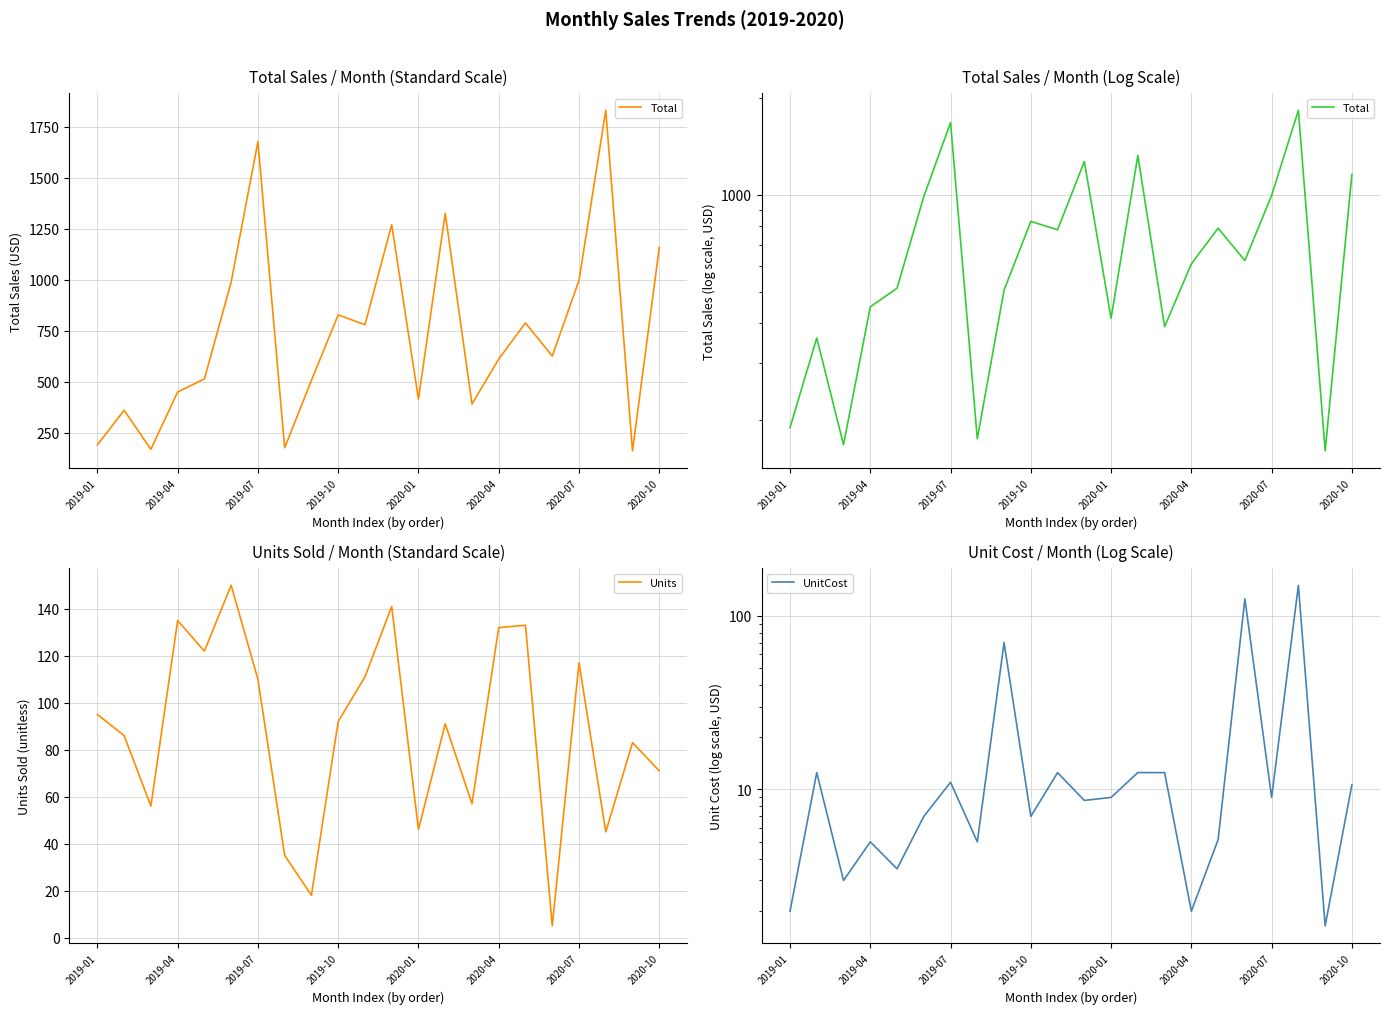

The Units series shows 76 at 2019-04. True or false?

False